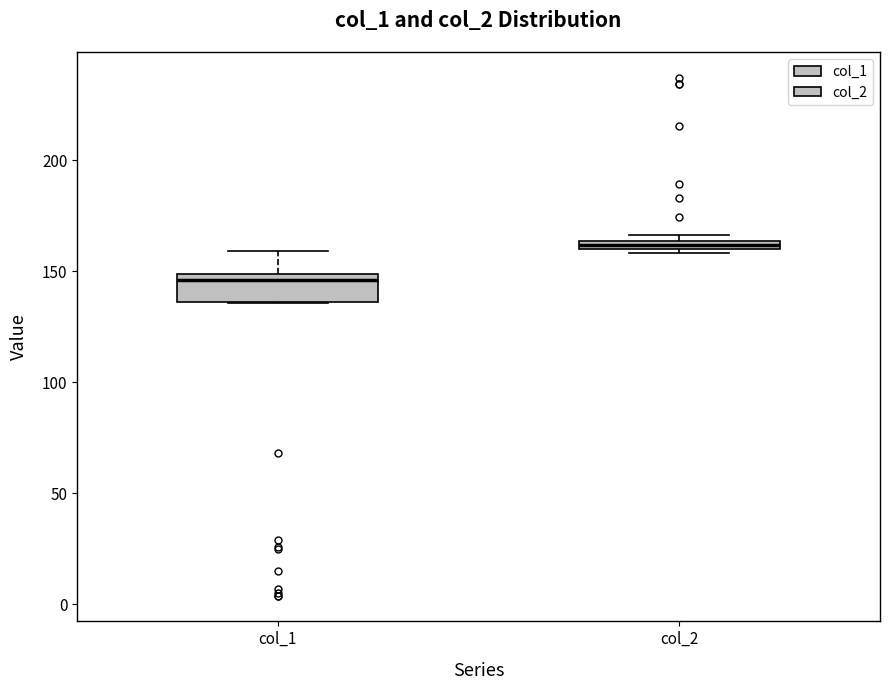

Which box is the tallest, from its lower edge to its upper edge?

col_1